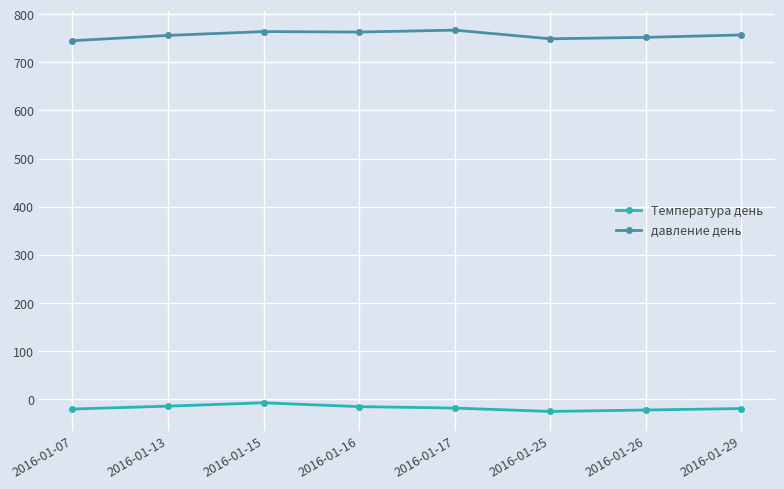

What is the smallest value displayed?

-26